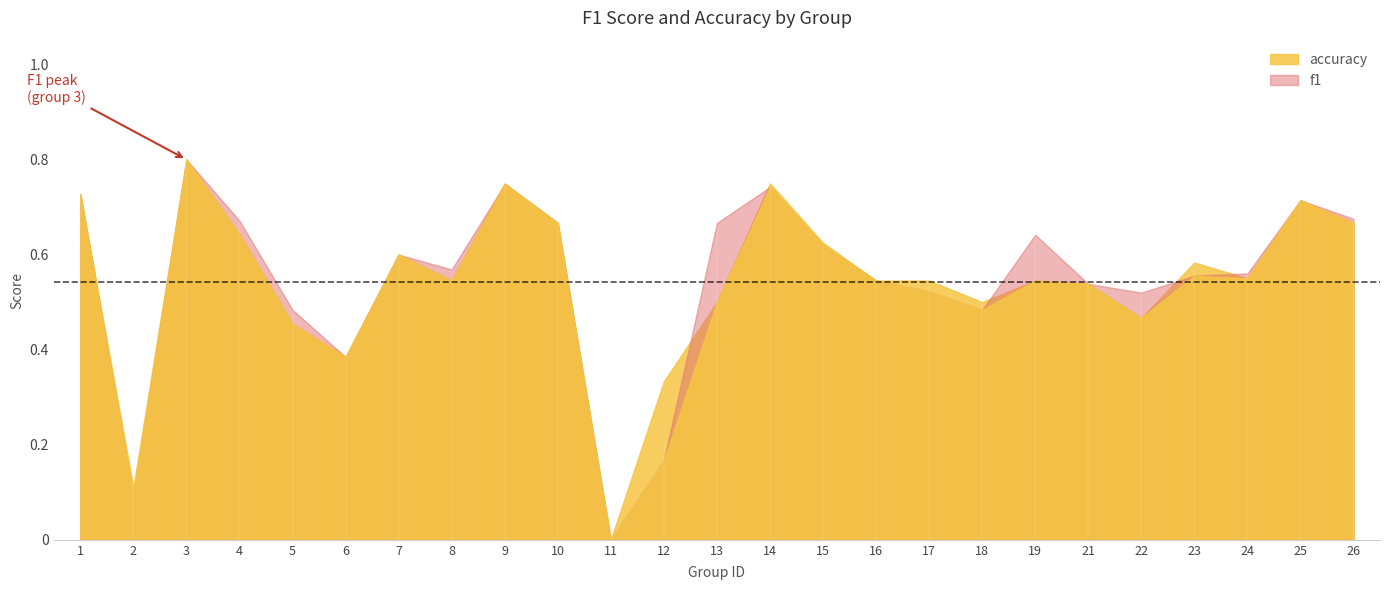

What is the total value across all series at 15?

1.2